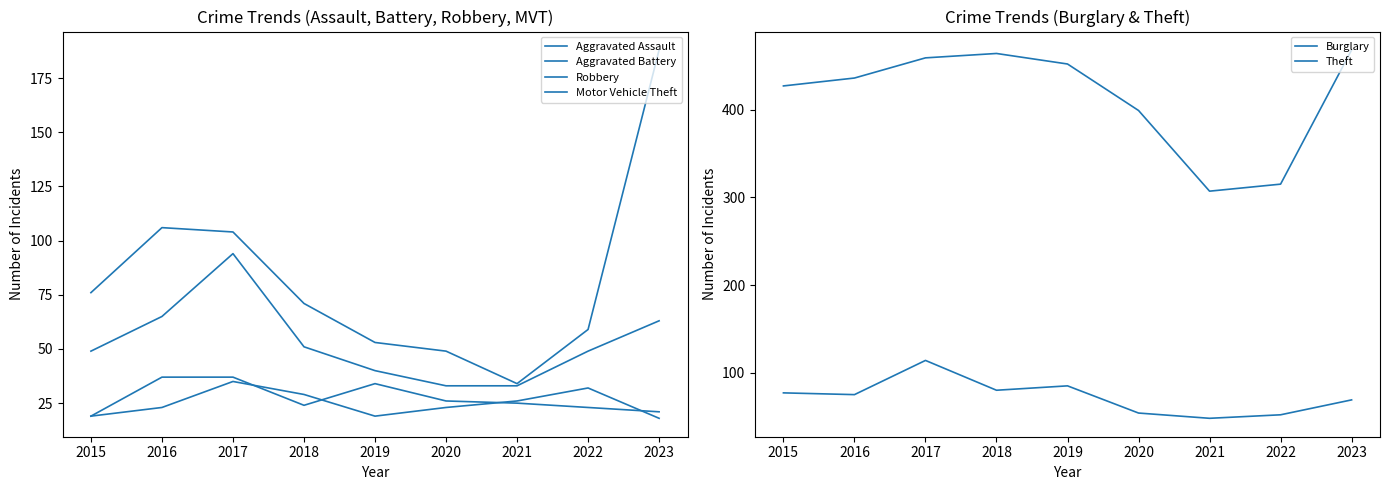

What is the difference between the second highest and minimum values in the Aggravated Assault series?

18